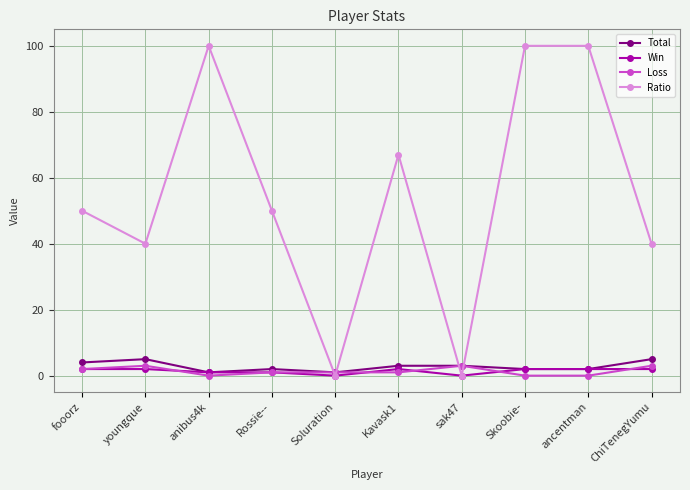

How many distinct data groups are displayed?

4